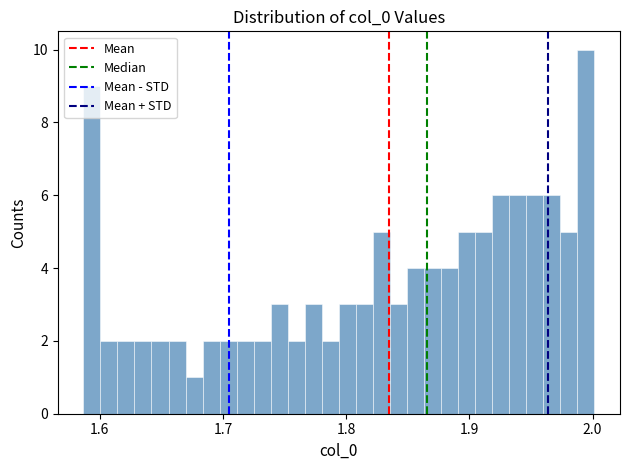

Around what value on the x-axis is the tallest bar? Give the approximate position of its centre, as read against the axis.

1.99